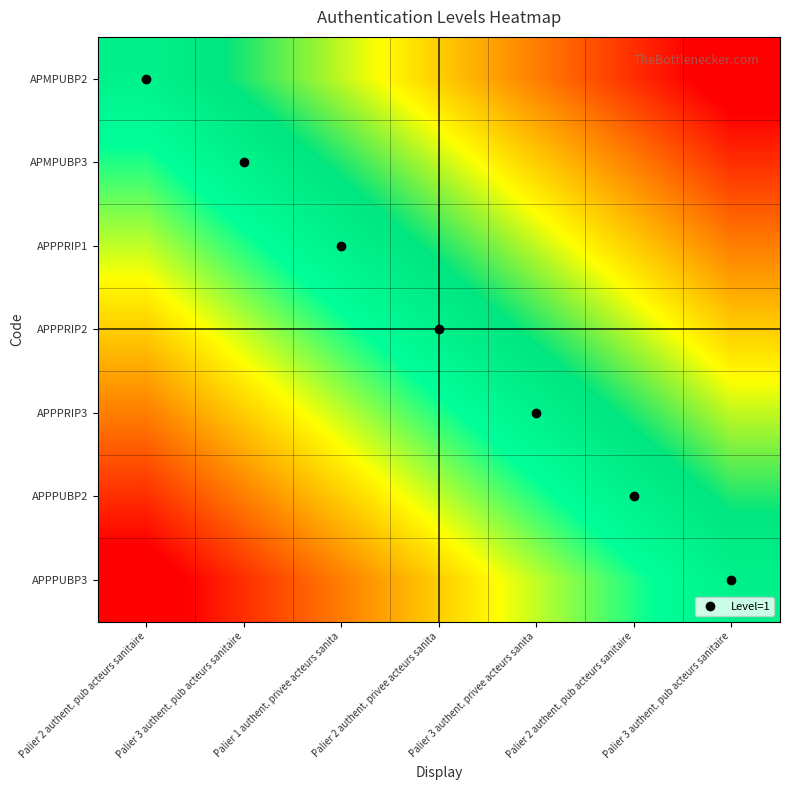

Reading left to right, transcribe all the data shown in this chart.

APMPUBP2: Palier 2 authent. pub acteurs sanitaire=0.5	Palier 3 authent. pub acteurs sanitaire=0.7	Palier 1 authent. privee acteurs sanita=0.9	Palier 2 authent. privee acteurs sanita=1.0	Palier 3 authent. privee acteurs sanita=1.2	Palier 2 authent. pub acteurs sanitaire=1.4	Palier 3 authent. pub acteurs sanitaire=1.6
APMPUBP3: Palier 2 authent. pub acteurs sanitaire=0.3	Palier 3 authent. pub acteurs sanitaire=0.5	Palier 1 authent. privee acteurs sanita=0.7	Palier 2 authent. privee acteurs sanita=0.9	Palier 3 authent. privee acteurs sanita=1.0	Palier 2 authent. pub acteurs sanitaire=1.2	Palier 3 authent. pub acteurs sanitaire=1.4
APPPRIP1: Palier 2 authent. pub acteurs sanitaire=0.1	Palier 3 authent. pub acteurs sanitaire=0.3	Palier 1 authent. privee acteurs sanita=0.5	Palier 2 authent. privee acteurs sanita=0.7	Palier 3 authent. privee acteurs sanita=0.9	Palier 2 authent. pub acteurs sanitaire=1.0	Palier 3 authent. pub acteurs sanitaire=1.2
APPPRIP2: Palier 2 authent. pub acteurs sanitaire=-0.0	Palier 3 authent. pub acteurs sanitaire=0.1	Palier 1 authent. privee acteurs sanita=0.3	Palier 2 authent. privee acteurs sanita=0.5	Palier 3 authent. privee acteurs sanita=0.7	Palier 2 authent. pub acteurs sanitaire=0.9	Palier 3 authent. pub acteurs sanitaire=1.0
APPPRIP3: Palier 2 authent. pub acteurs sanitaire=-0.2	Palier 3 authent. pub acteurs sanitaire=-0.0	Palier 1 authent. privee acteurs sanita=0.1	Palier 2 authent. privee acteurs sanita=0.3	Palier 3 authent. privee acteurs sanita=0.5	Palier 2 authent. pub acteurs sanitaire=0.7	Palier 3 authent. pub acteurs sanitaire=0.9
APPPUBP2: Palier 2 authent. pub acteurs sanitaire=-0.4	Palier 3 authent. pub acteurs sanitaire=-0.2	Palier 1 authent. privee acteurs sanita=-0.0	Palier 2 authent. privee acteurs sanita=0.1	Palier 3 authent. privee acteurs sanita=0.3	Palier 2 authent. pub acteurs sanitaire=0.5	Palier 3 authent. pub acteurs sanitaire=0.7
APPPUBP3: Palier 2 authent. pub acteurs sanitaire=-0.6	Palier 3 authent. pub acteurs sanitaire=-0.4	Palier 1 authent. privee acteurs sanita=-0.2	Palier 2 authent. privee acteurs sanita=-0.0	Palier 3 authent. privee acteurs sanita=0.1	Palier 2 authent. pub acteurs sanitaire=0.3	Palier 3 authent. pub acteurs sanitaire=0.5